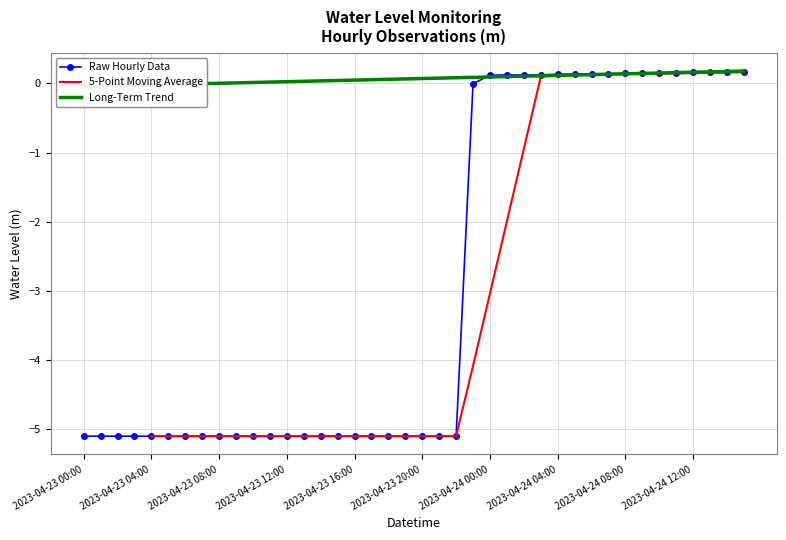

What is the minimum value shown in the chart?

-5.1